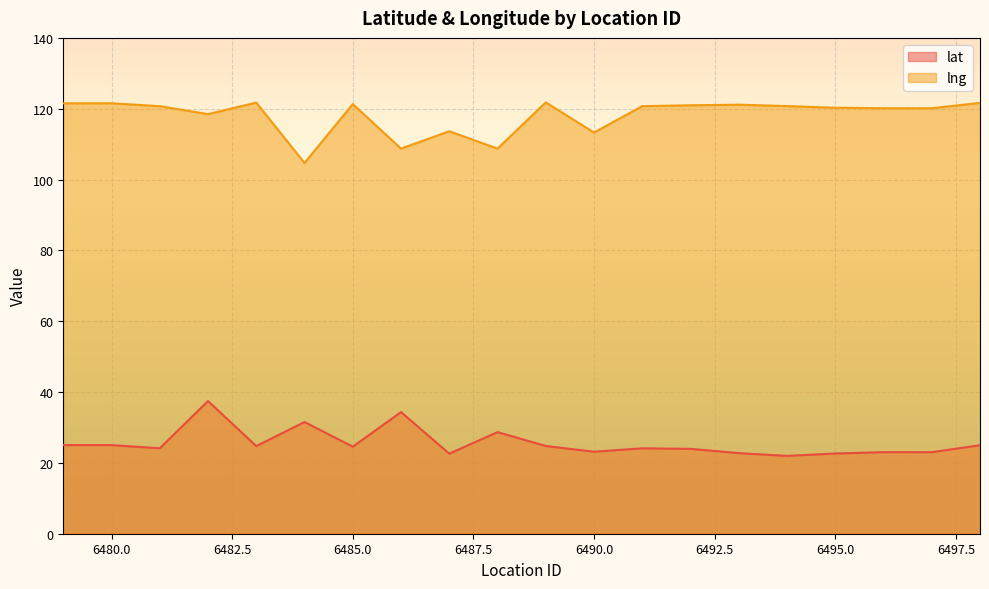

Between 6484 and 6494, which series saw the biggest shift?

lng